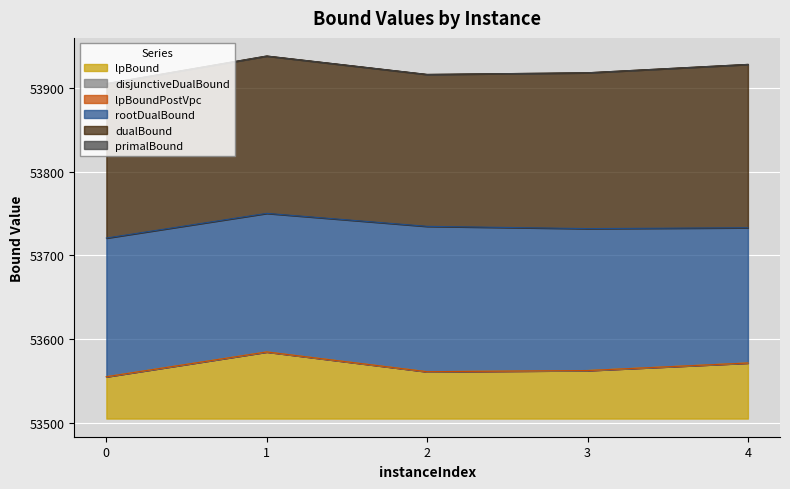

Rank the series by their maximum value, from highest to lowest.

dualBound, primalBound, rootDualBound, lpBound, disjunctiveDualBound, lpBoundPostVpc